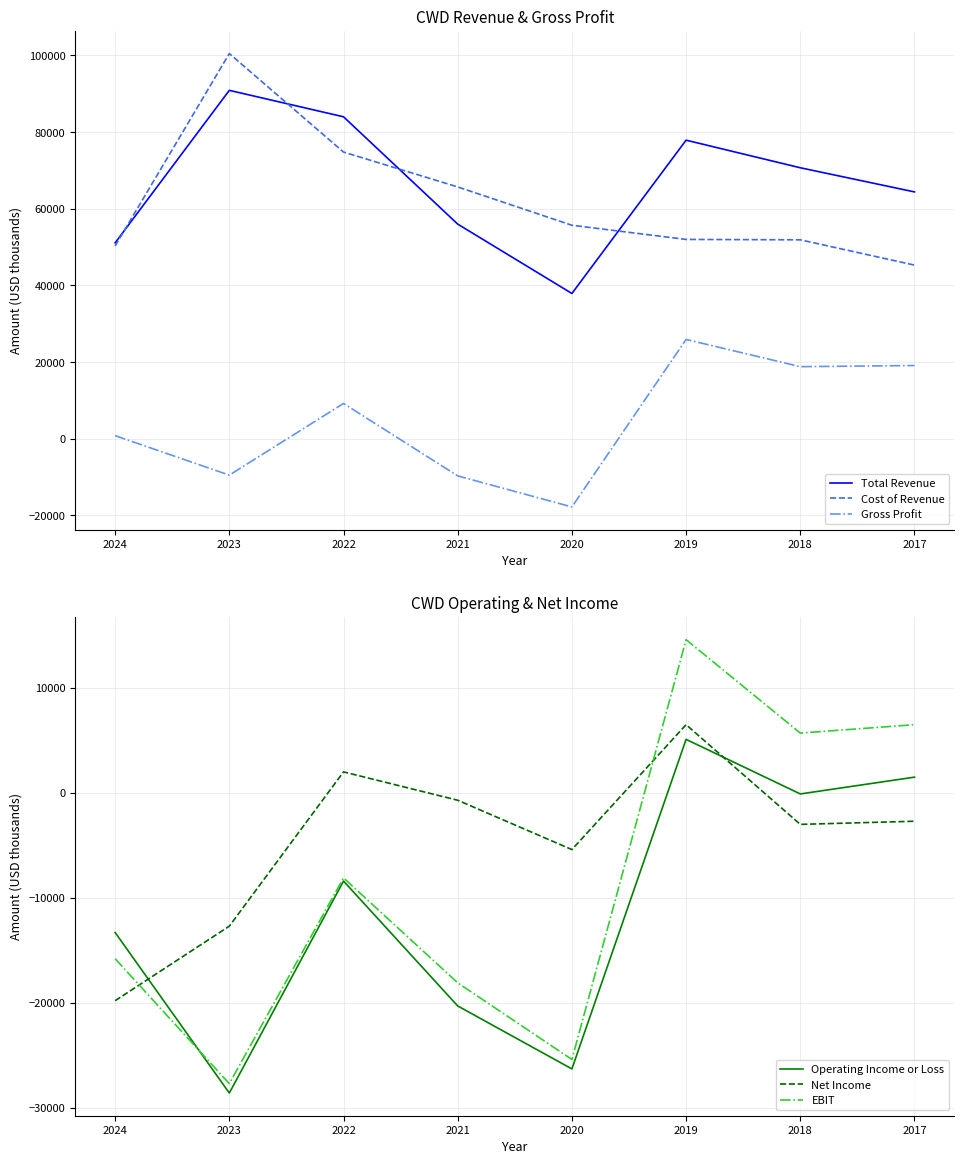

Which category has the lowest value in the Gross Profit series?

2020